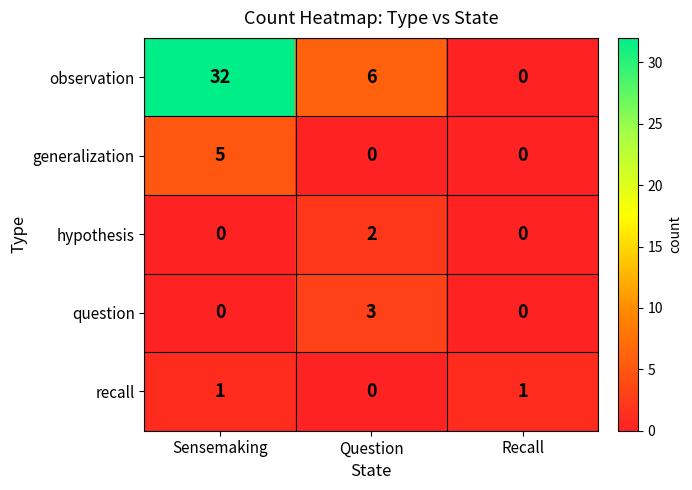

Reading right to left, list all the values displayed in this chart.

observation: Recall=0	Question=6	Sensemaking=32
generalization: Recall=0	Question=0	Sensemaking=5
hypothesis: Recall=0	Question=2	Sensemaking=0
question: Recall=0	Question=3	Sensemaking=0
recall: Recall=1	Question=0	Sensemaking=1